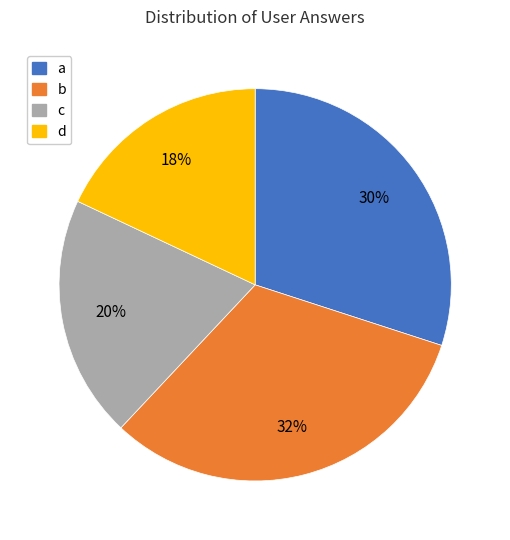

Is b the majority of the pie?

No